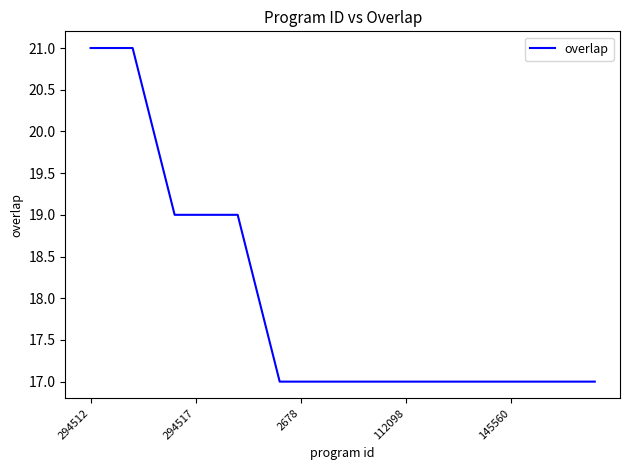

What is the minimum value shown in the chart?

17